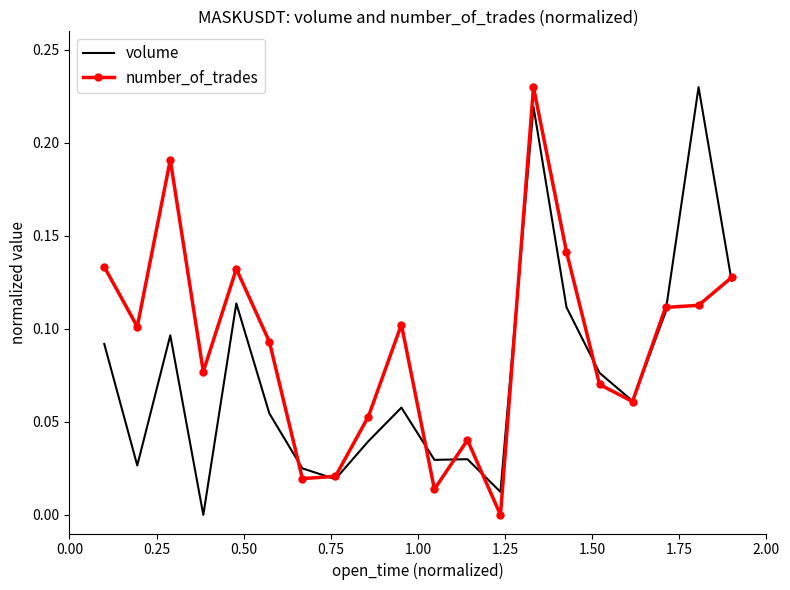

Which series has the largest total across all categories?

number_of_trades